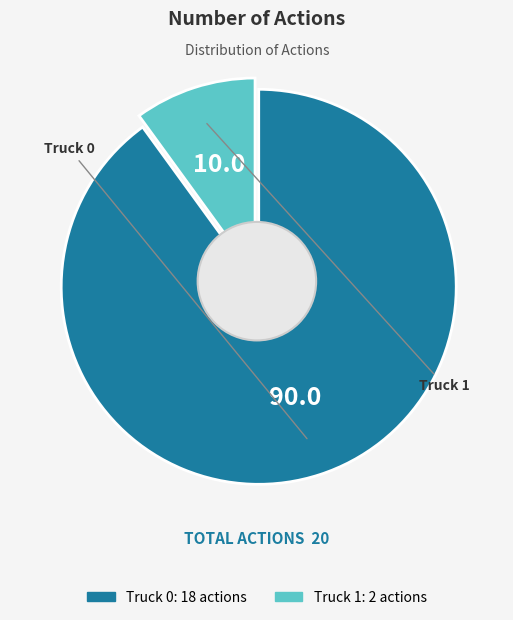

What is the change in value from Truck 0 to Truck 1?

-16